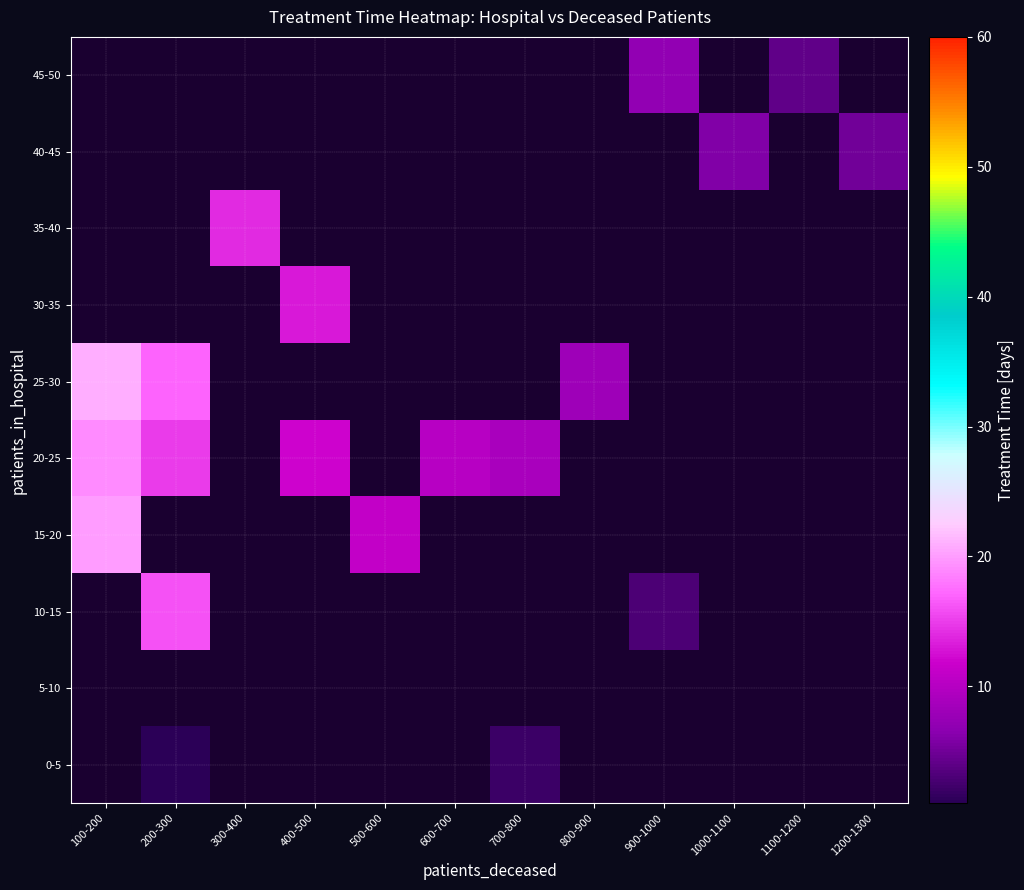

Between 200-300 and 1000-1100, which is larger?

1000-1100